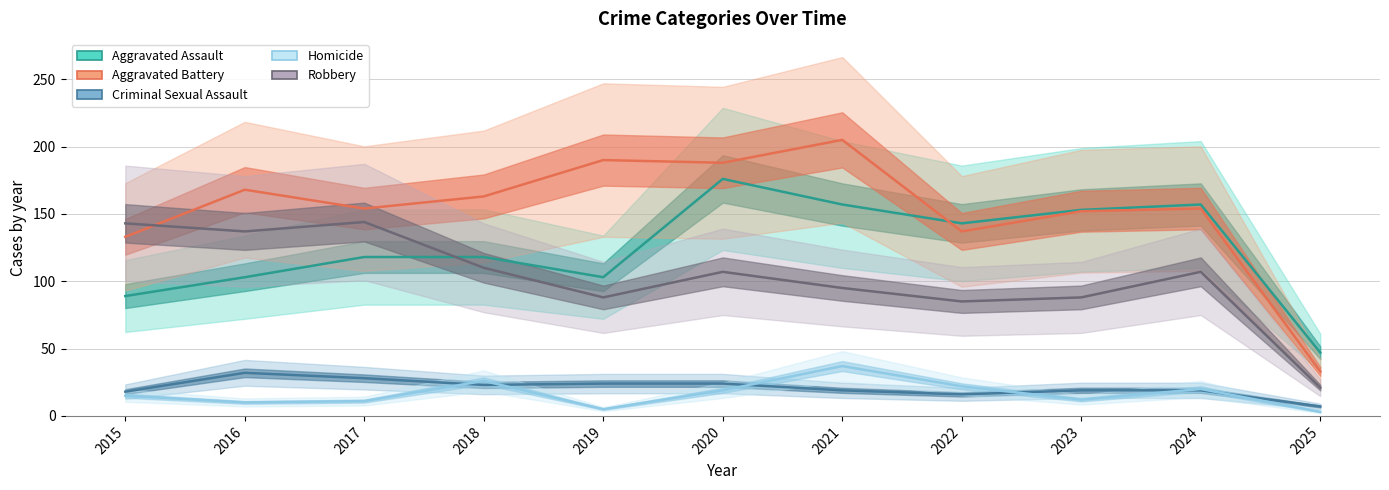

Between which two adjacent categories do Aggravated Battery and Robbery first intersect?

2015 and 2016